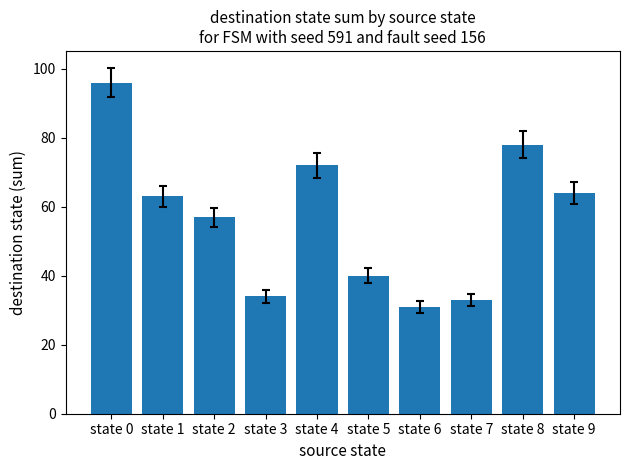

At which category does the chart reach its peak across all series?

state 0